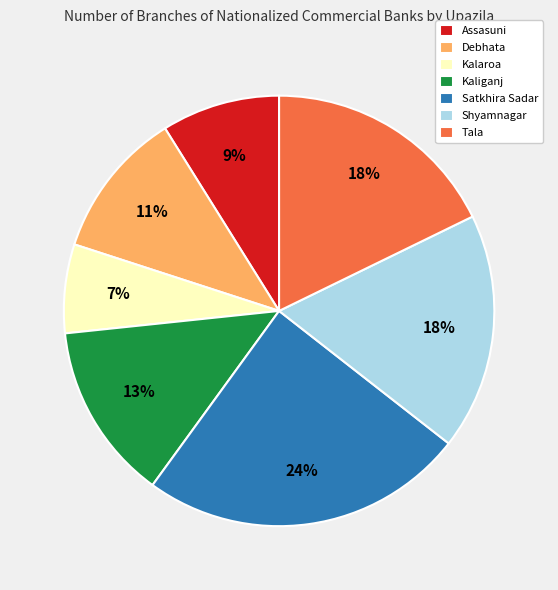

To the nearest percent, what portion does Kaliganj represent?

13%